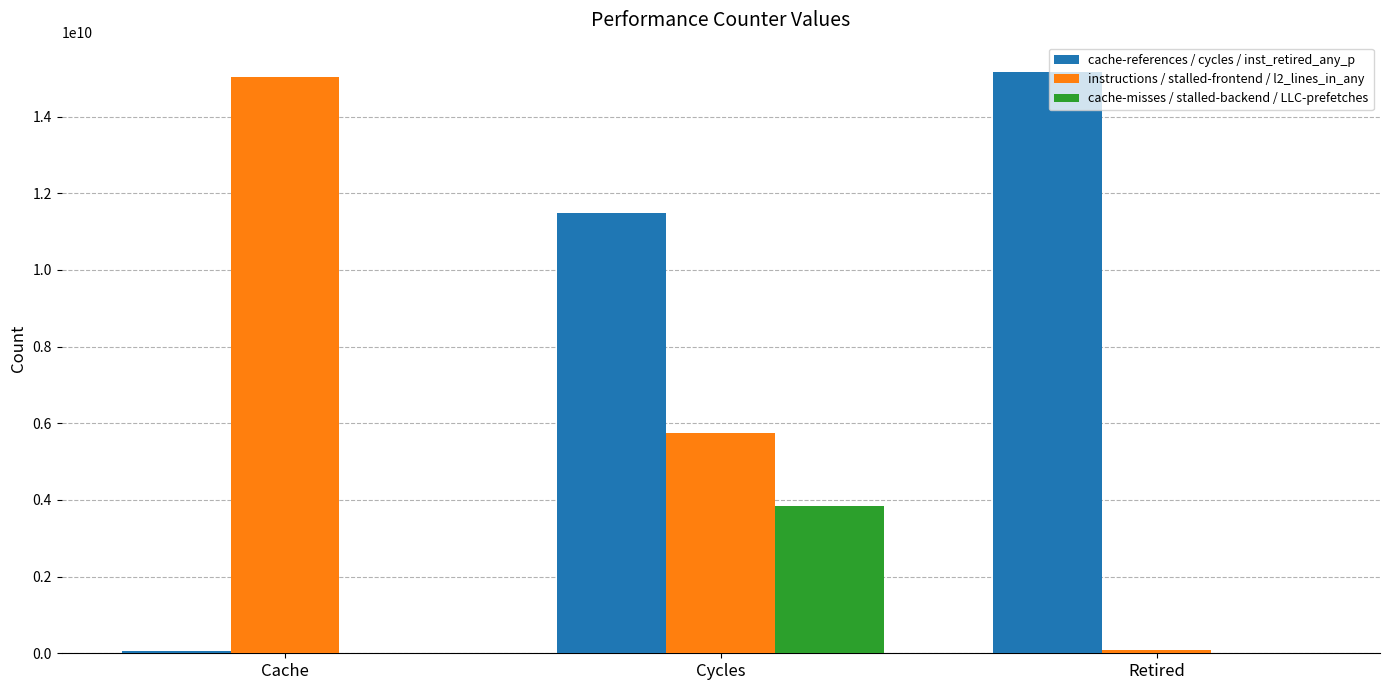

Which series changed the most between Cache and Cycles?

cache-references / cycles / inst_retired_any_p